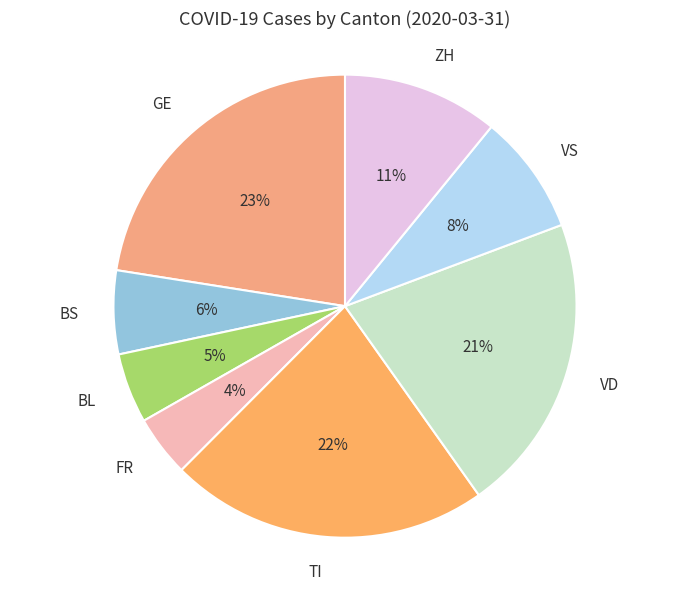

True or false: GE accounts for 23% of the total.

True